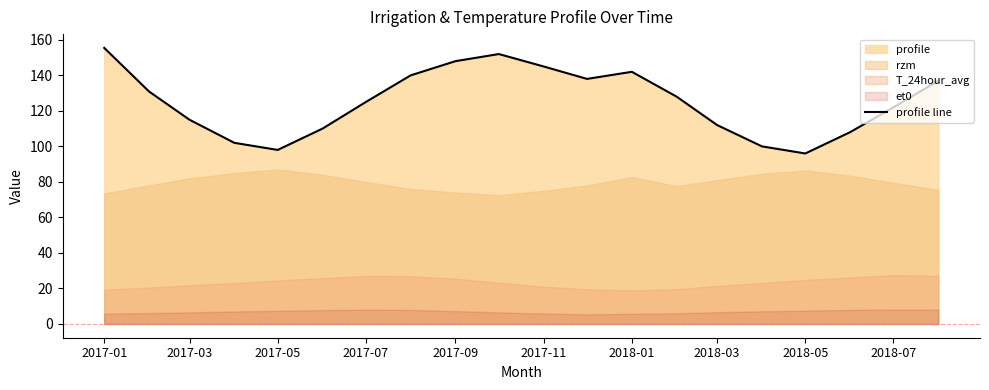

The profile line series shows 30.8 at 2017-05. True or false?

False